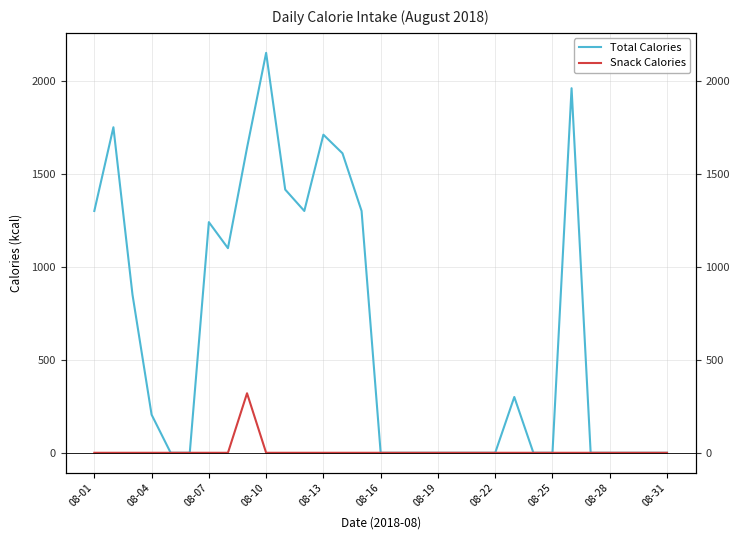

Does the chart display data point markers on the line(s)?

No